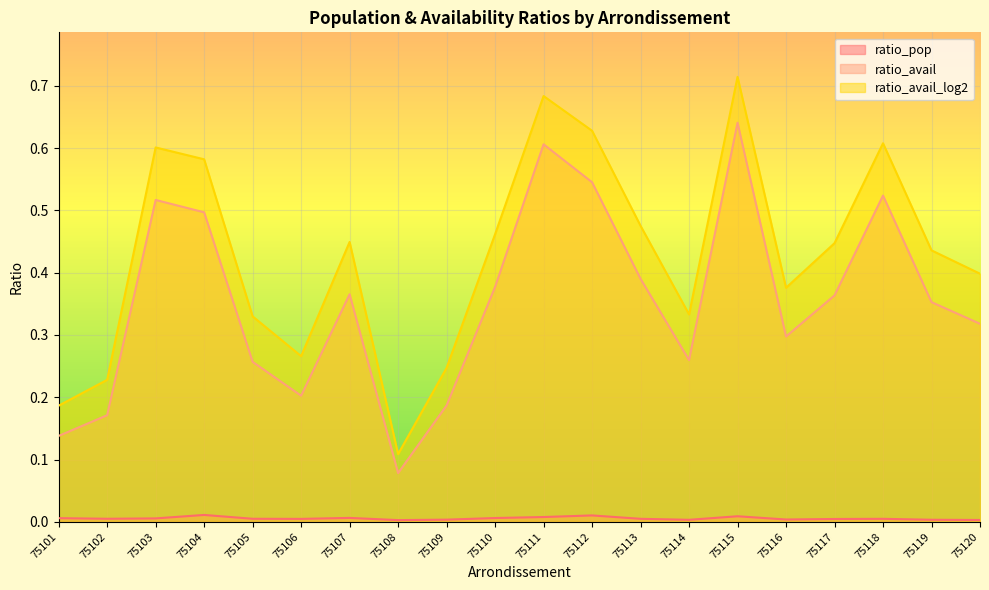

At how many categories does at least one series exceed 0?

20